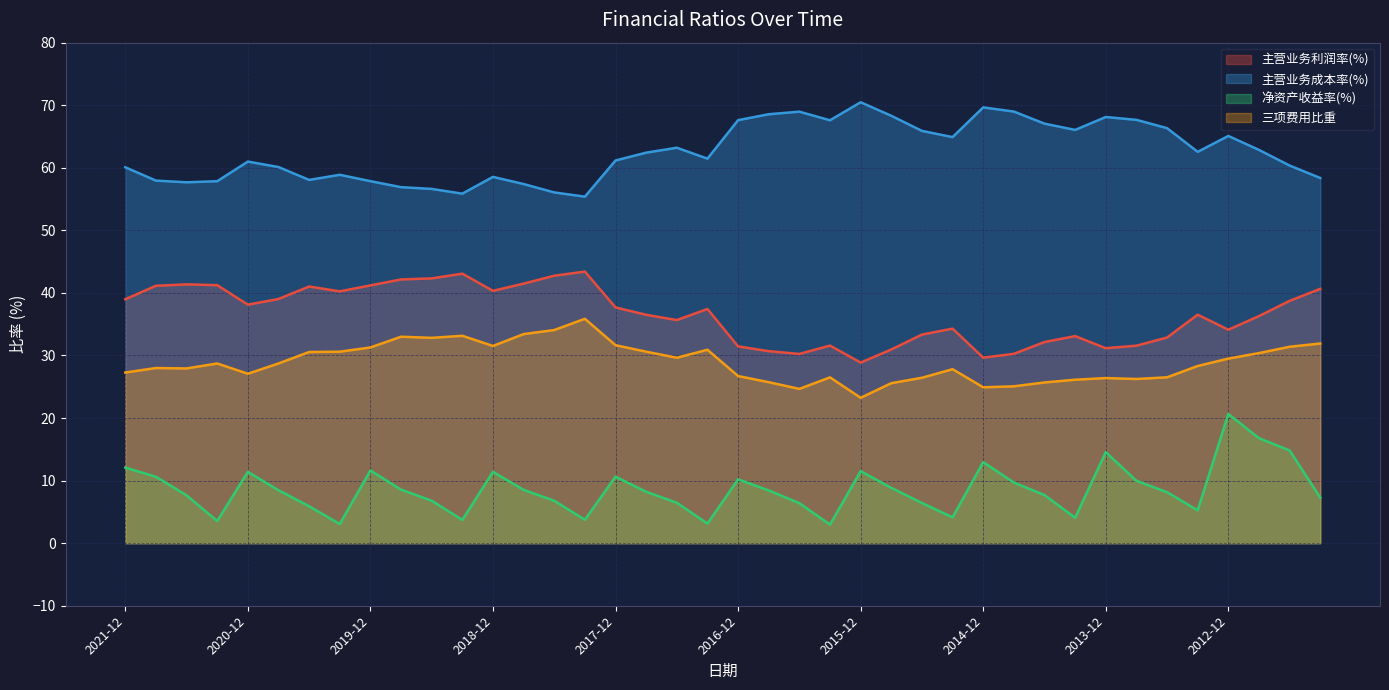

What is the approximate value of 净资产收益率(%) at 2017-12?

10.6